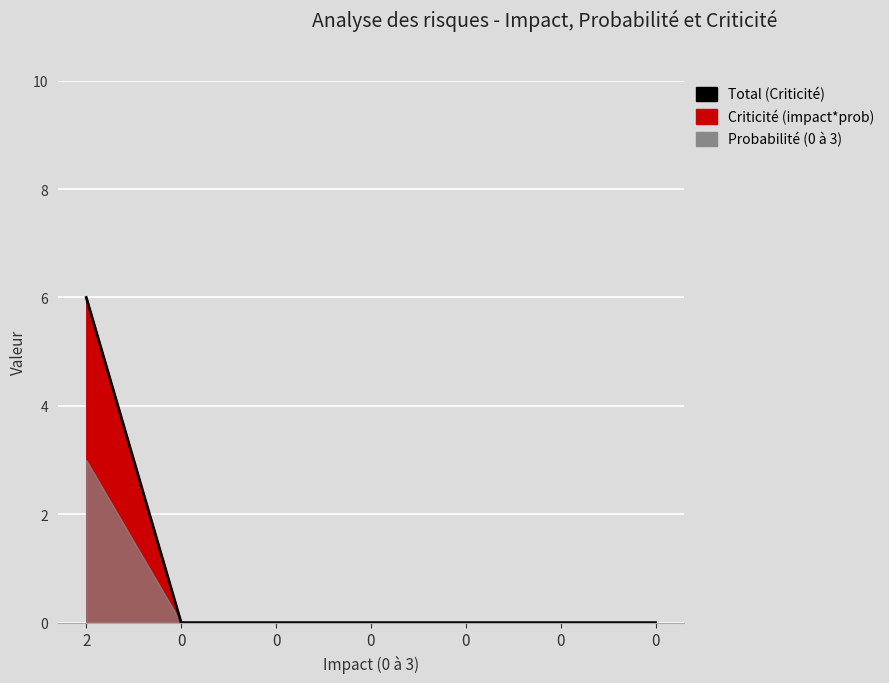

How many values are between 0 and 1?

6